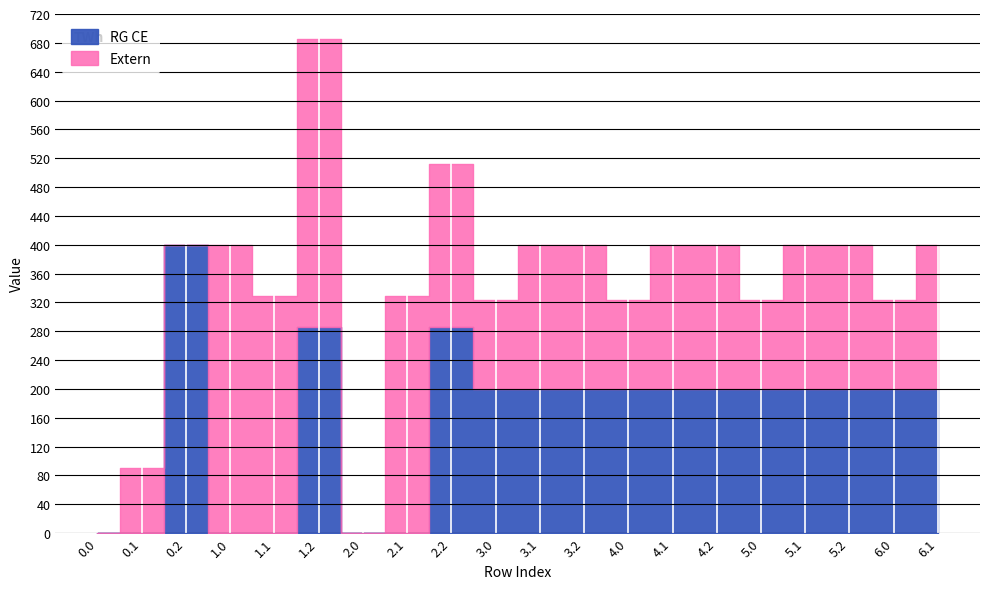

The Extern series shows 56.3 at 0.1. True or false?

False